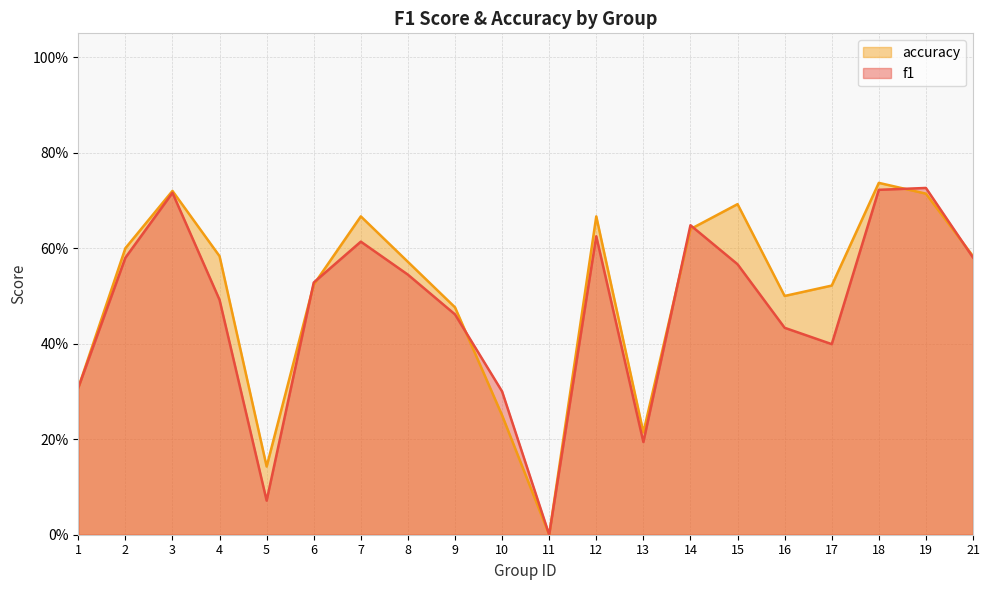

How many lines are shown in the chart?

2